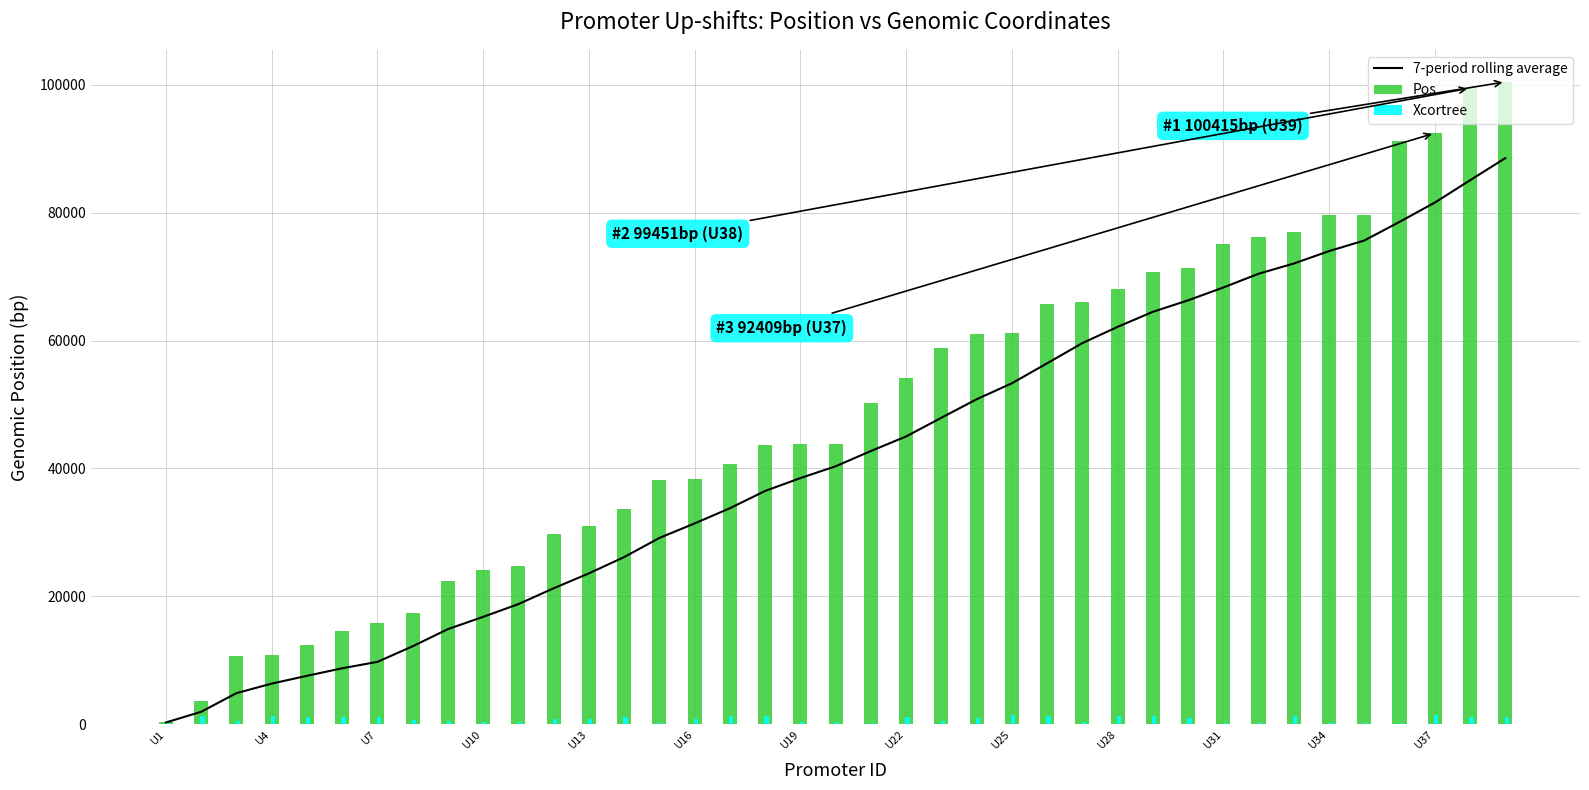

What is the greatest value displayed?

100415.0